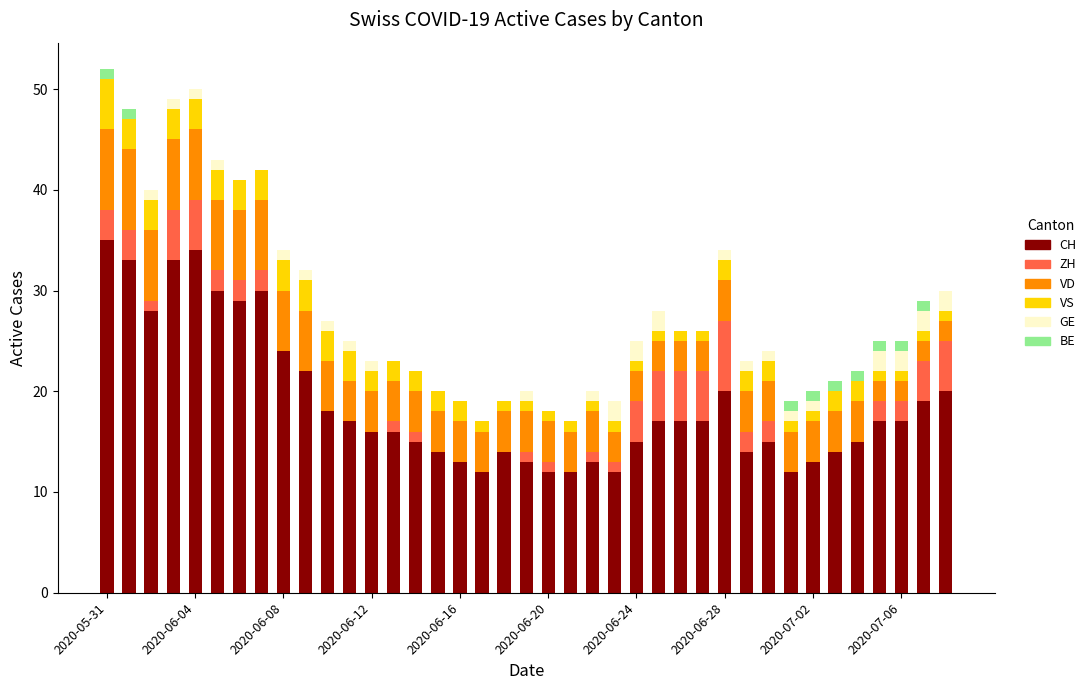

What is the highest value of the CH series?

35